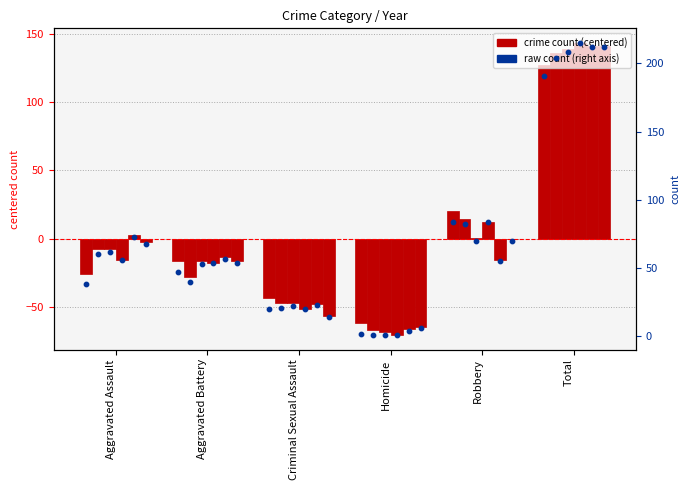

Is the value of 2020 at Total greater than the value of 2018 at Aggravated Assault?

Yes